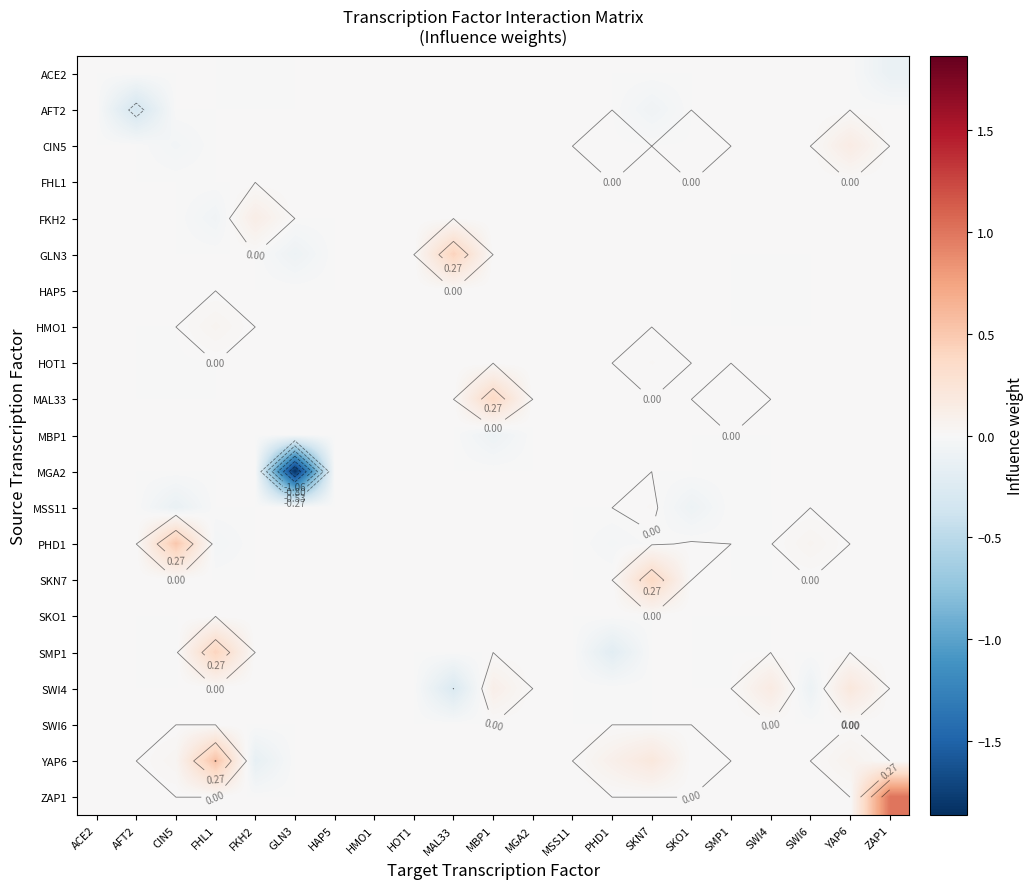

What is the minimum value shown in the chart?

-1.9